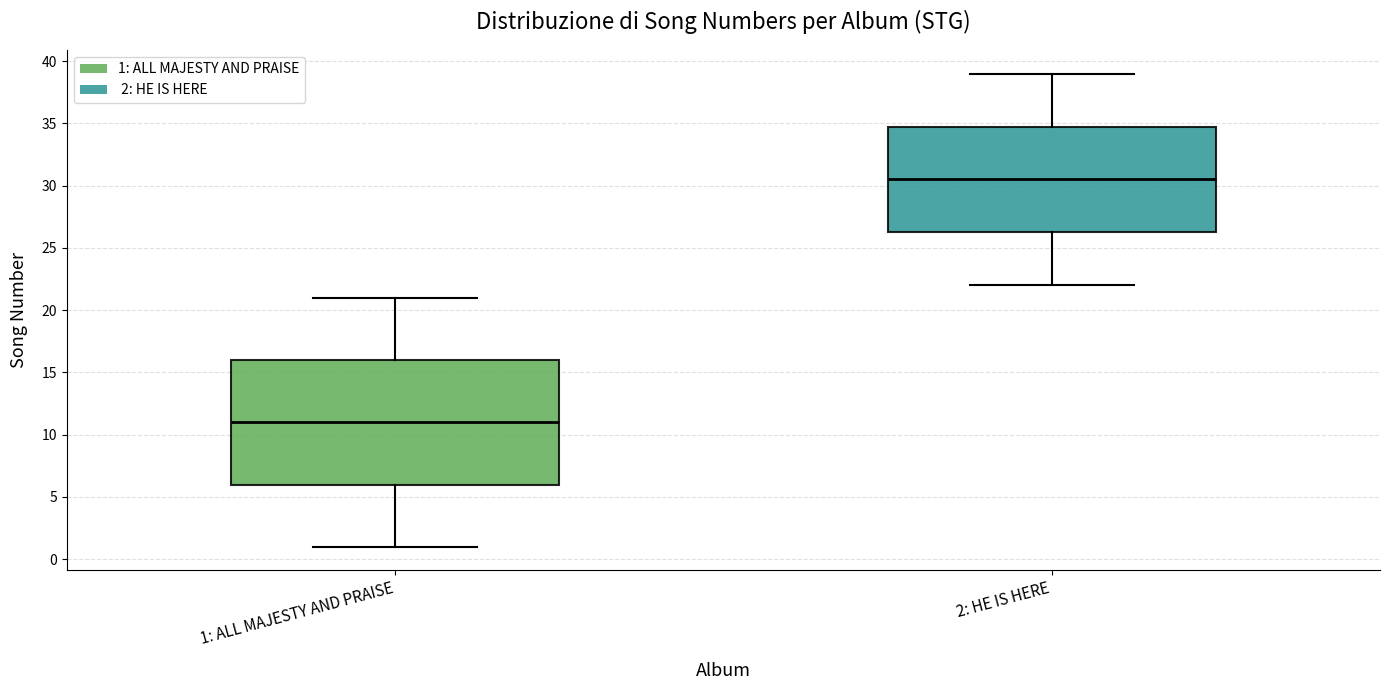

Reading left to right, read every box against the y-axis: the position of its median line, the range the box covers, and the ends of its whiskers. The values are not printed on the chart, so give them approximately, as read against the axis.

1: ALL MAJESTY AND PRAISE: median 11.0, box 6.0 to 16.0, whiskers 1.0 to 21.0
2: HE IS HERE: median 30.5, box 26.5 to 35.0, whiskers 22.0 to 39.0